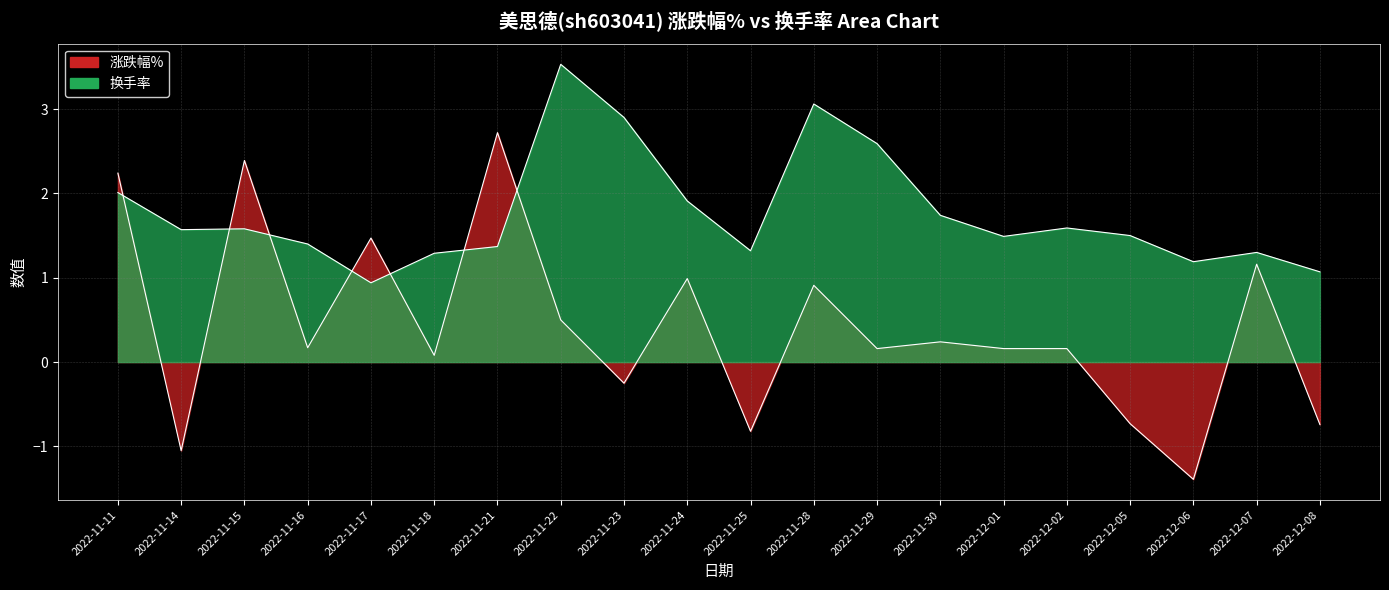

Is it true that 涨跌幅% equals 3.9 at 2022-11-15?

False